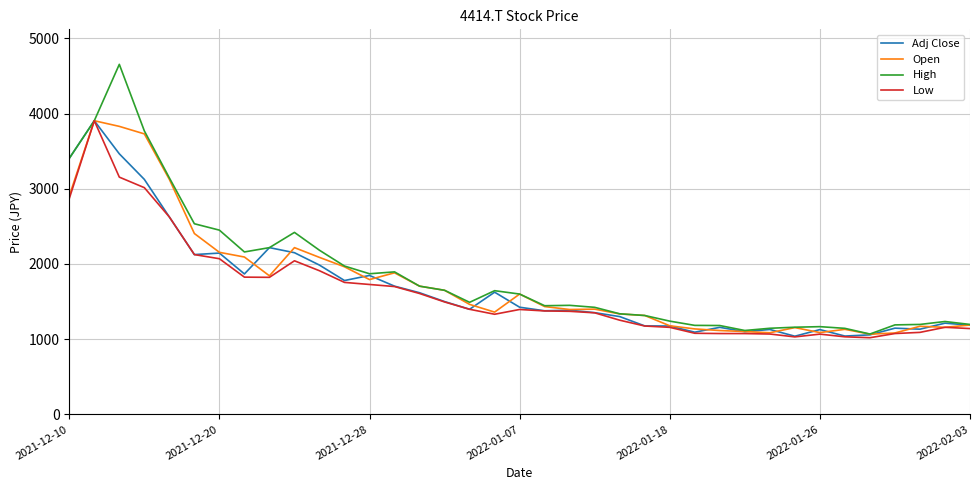

What is the greatest value displayed?

4655.0